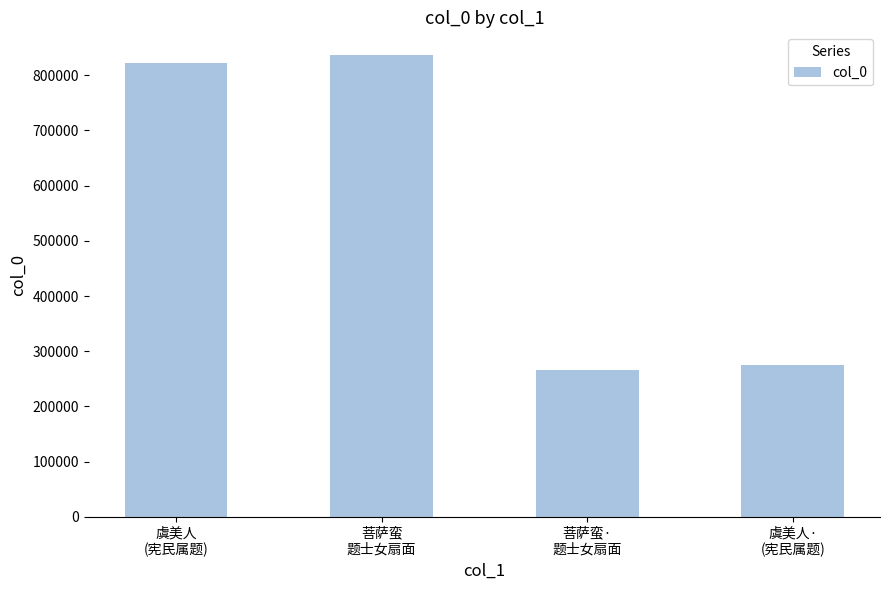

What is the change in value from 菩萨蛮
题士女扇面 to 虞美人·
(宪民属题)?

-560390